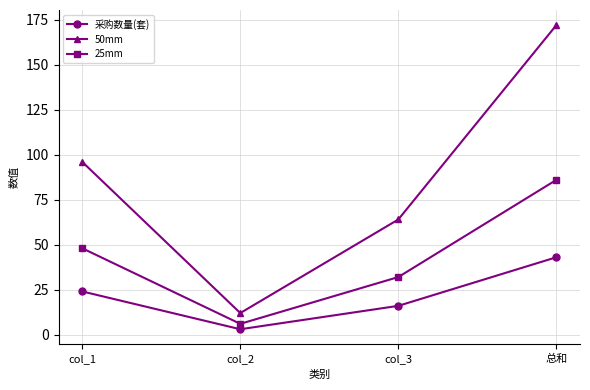

Reading left to right, list all the values displayed in this chart.

采购数量(套): 24	3	16	43
50mm: 96	12	64	172
25mm: 48	6	32	86